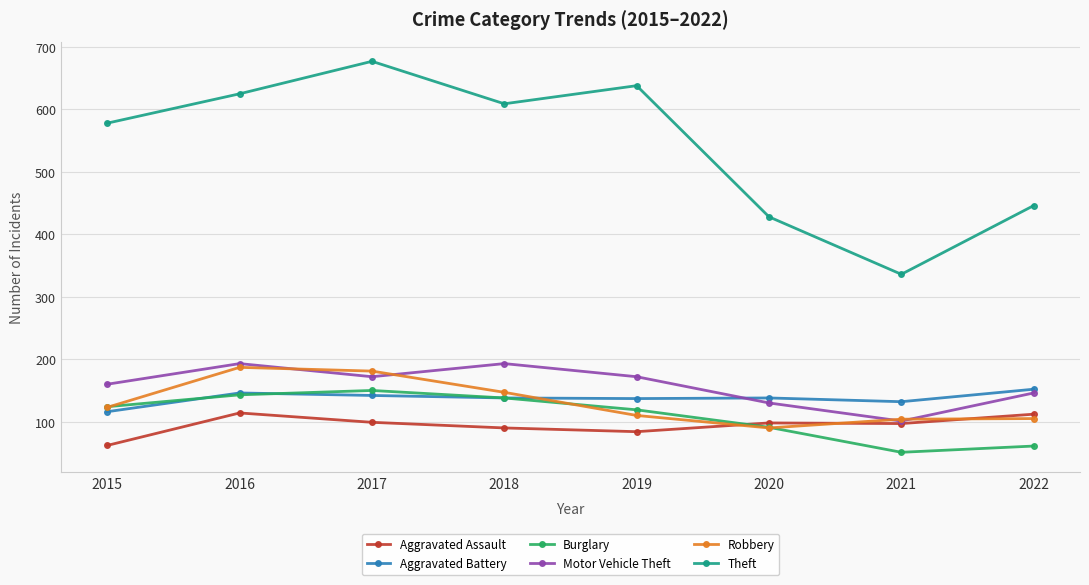

How many data points does each series have?

8